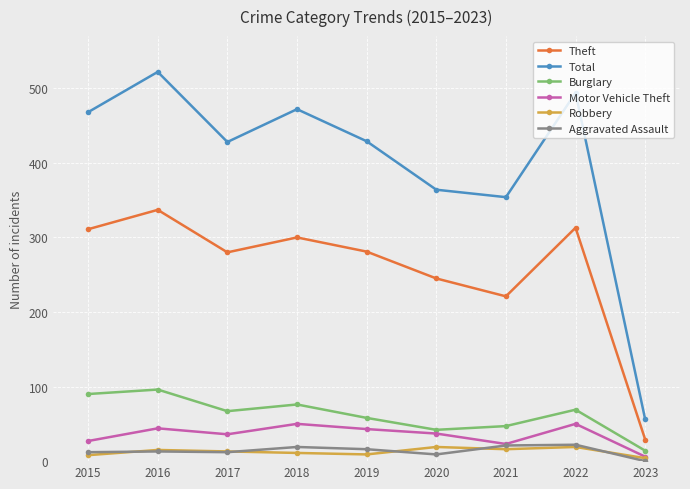

How many interior local peaks does the Total series have?

3